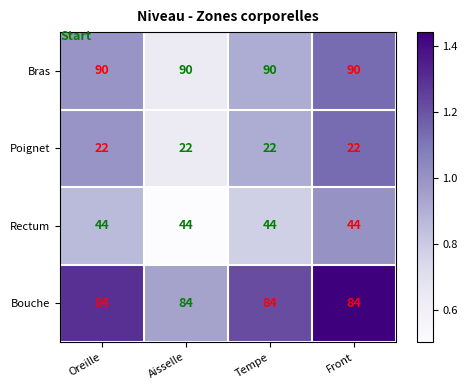

How many data points does each series have?

4